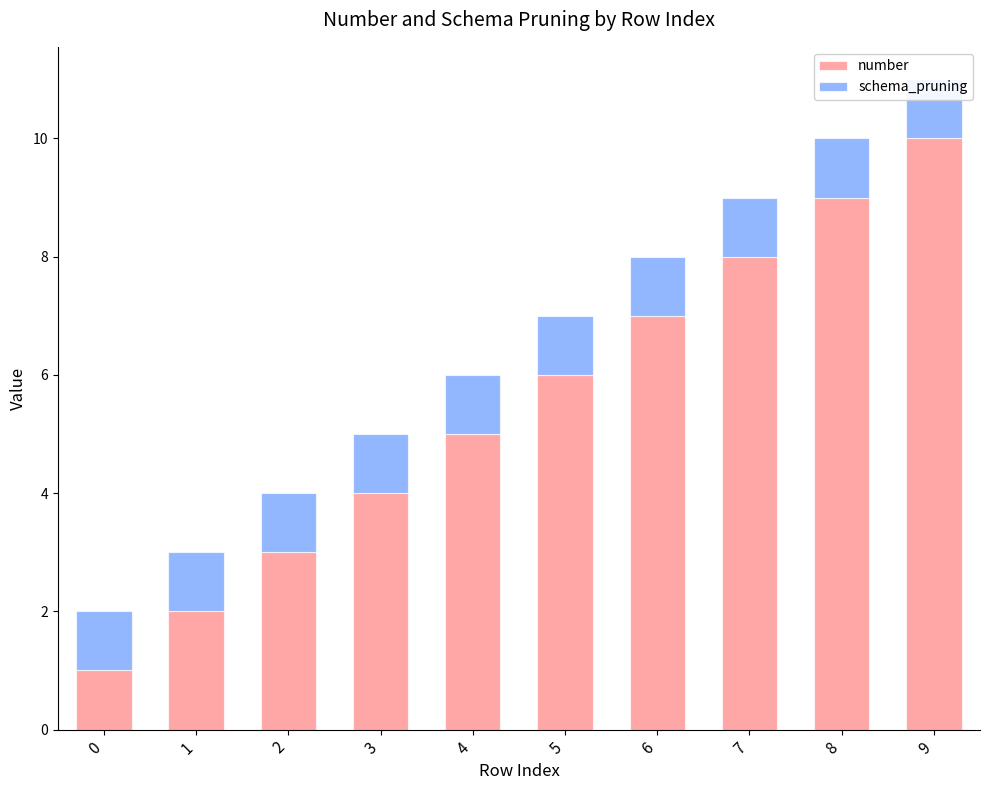

How many bars are there in each group?

2